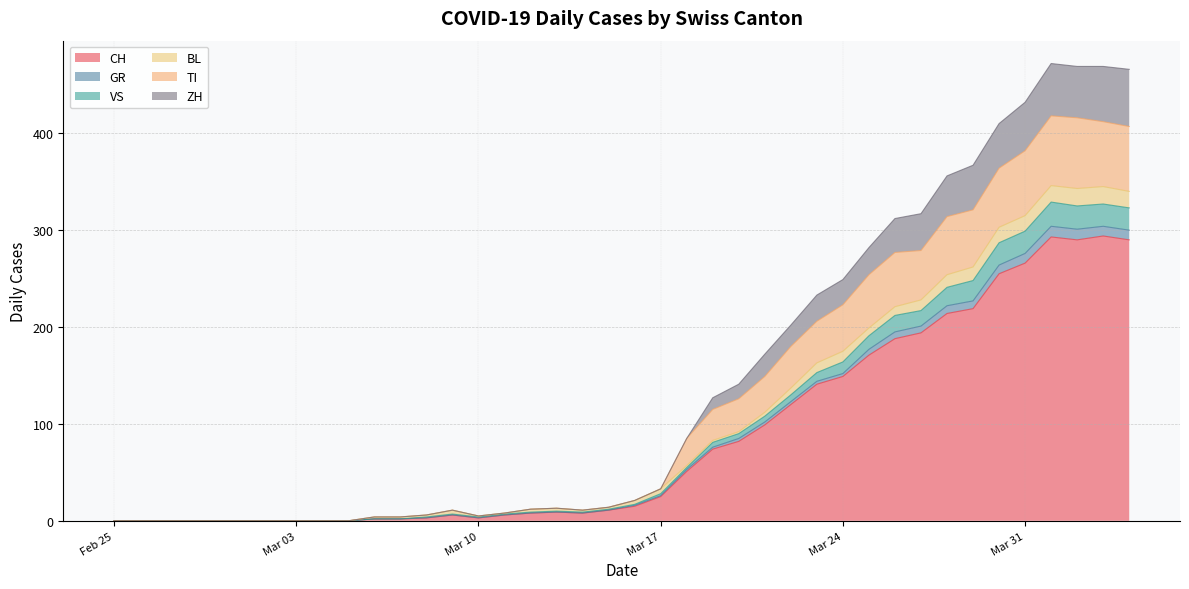

What is the highest value of the CH series?

294